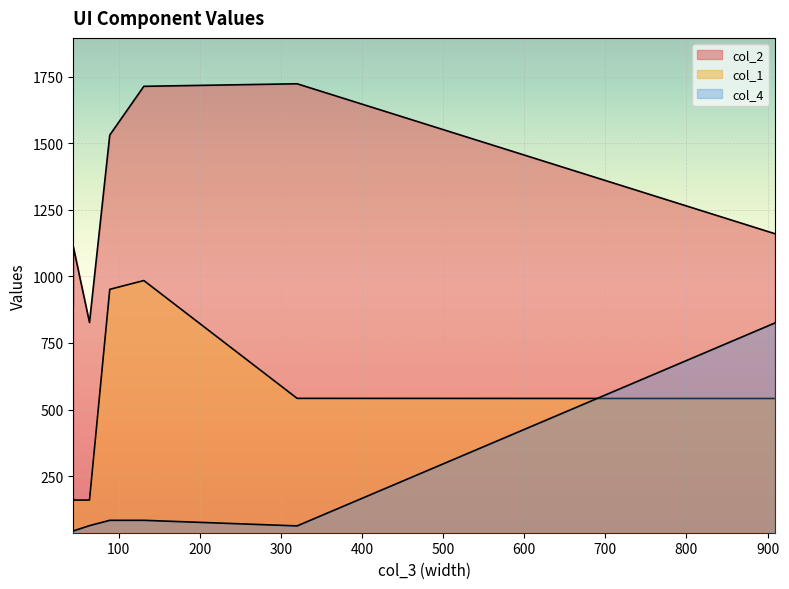

What are all the series names shown in the legend?

col_2, col_1, col_4